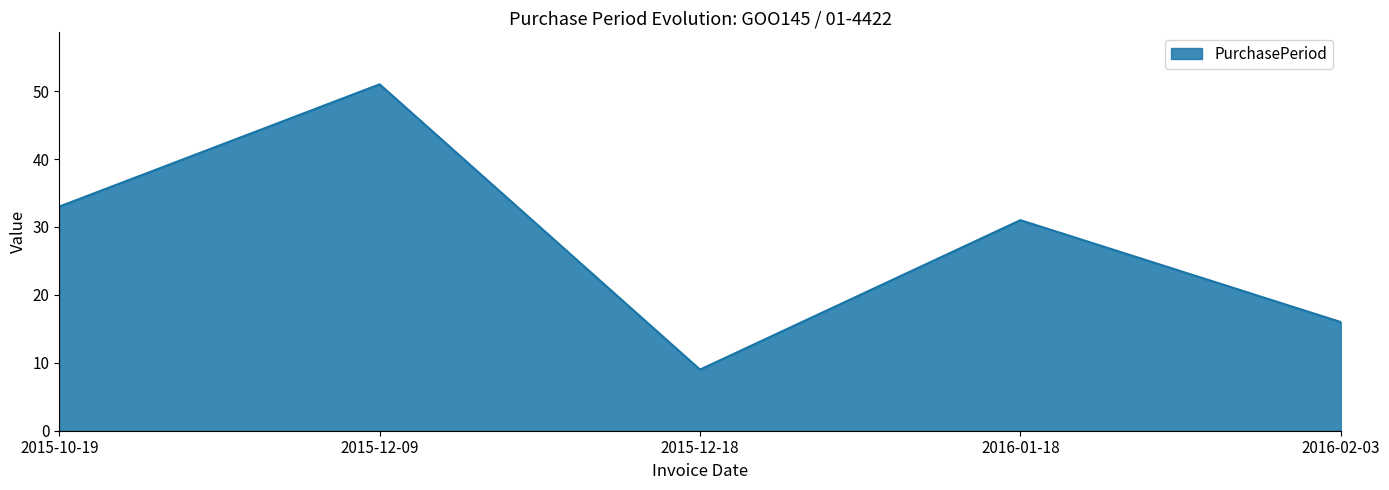

What position from the right is 2015-10-19?

5